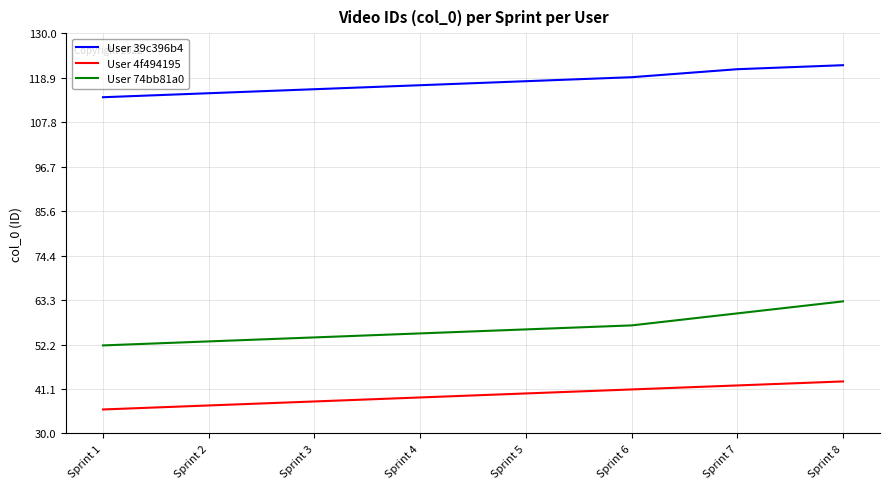

Which series has the largest total across all categories?

User 39c396b4